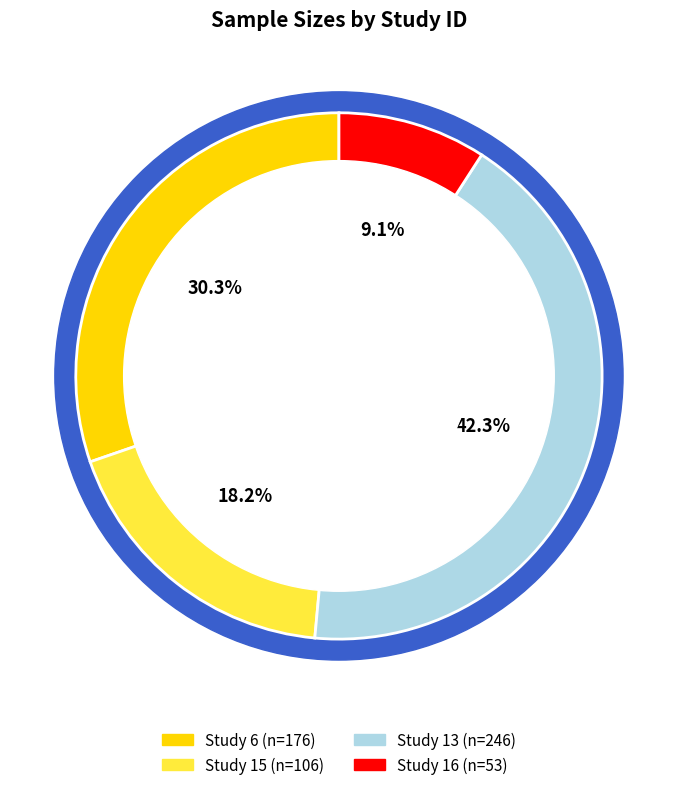

Does 13 represent more than half of the total?

No